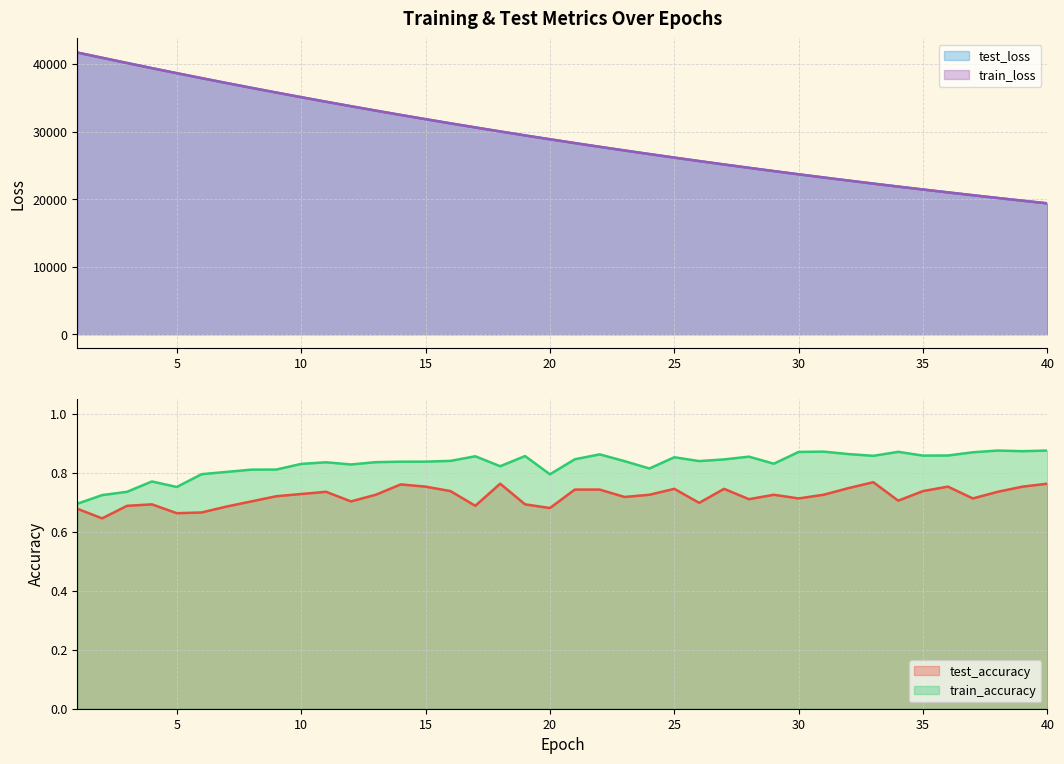

Where does the train_loss series first go above 28860?

1